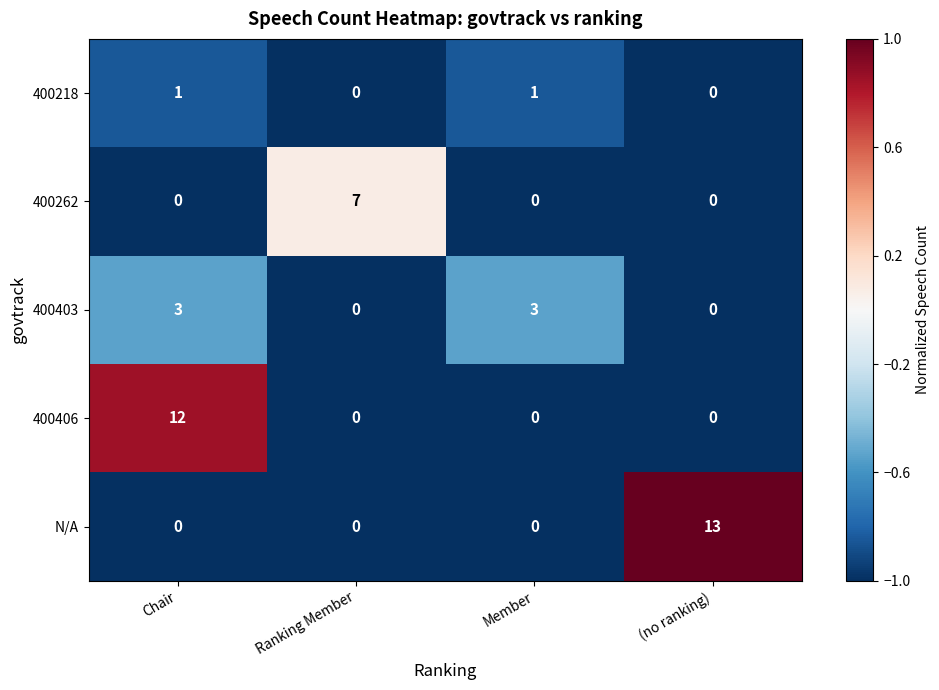

Reading left to right, list all the values displayed in this chart.

400218: Chair=1	Ranking Member=0	Member=1	(no ranking)=0
400262: Chair=0	Ranking Member=7	Member=0	(no ranking)=0
400403: Chair=3	Ranking Member=0	Member=3	(no ranking)=0
400406: Chair=12	Ranking Member=0	Member=0	(no ranking)=0
N/A: Chair=0	Ranking Member=0	Member=0	(no ranking)=13